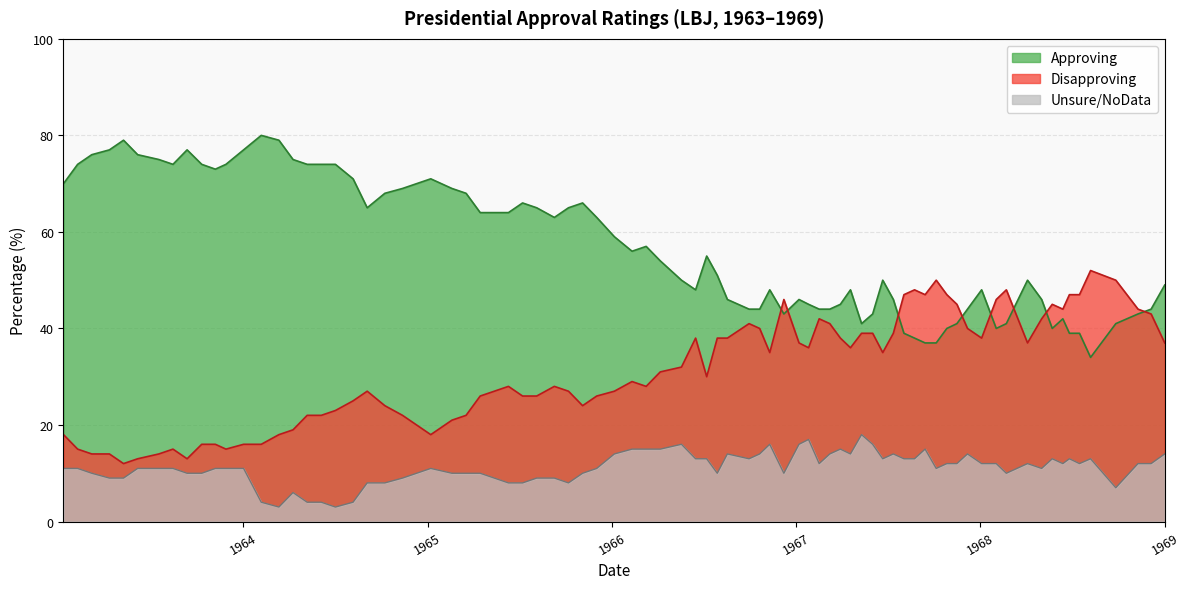

Which series has the largest total across all categories?

Approving